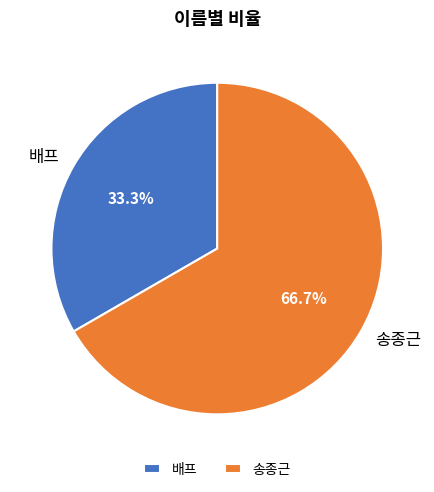

How many segments does this pie chart have?

2